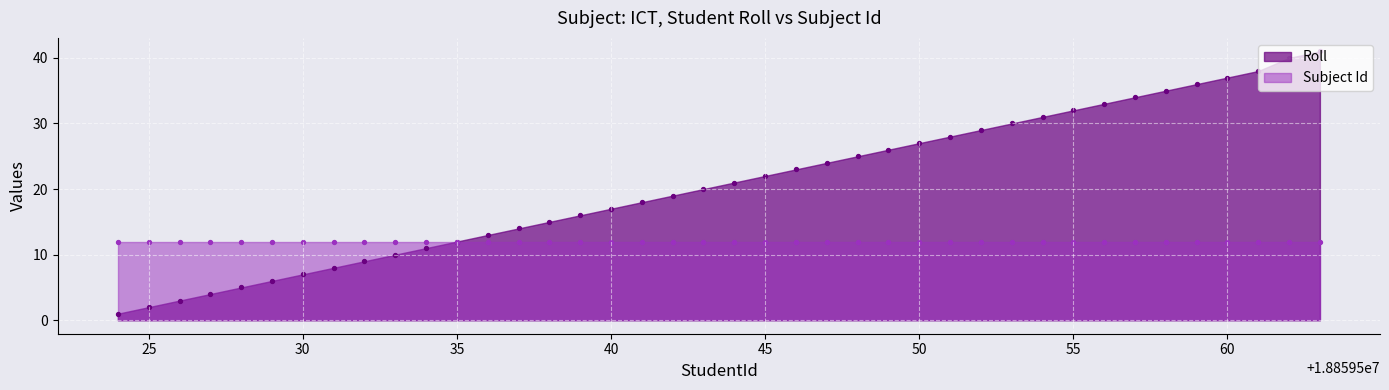

What is the ratio of the value at 18859556 to the value at 18859531?

4.1